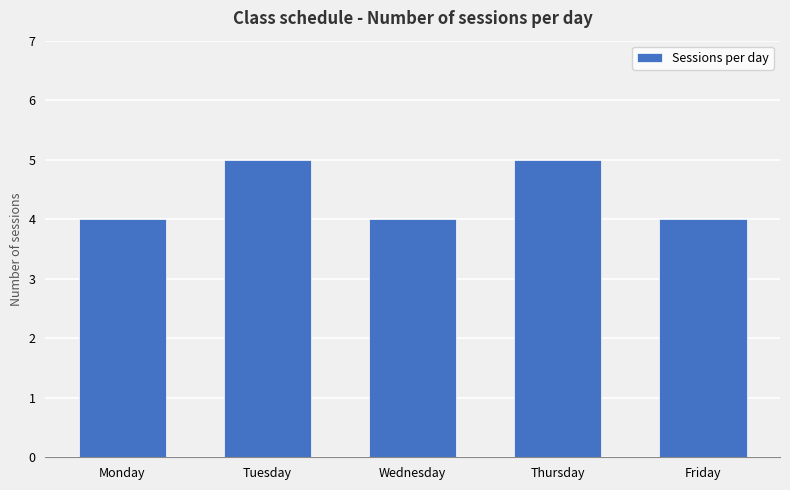

What is the maximum value shown in the chart?

5